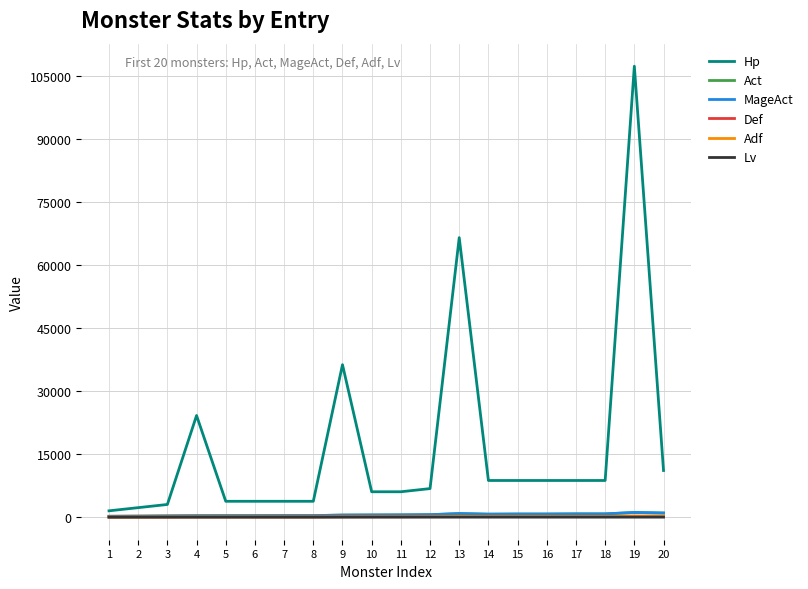

What is the value of the Def point at the 18th from the left?

165